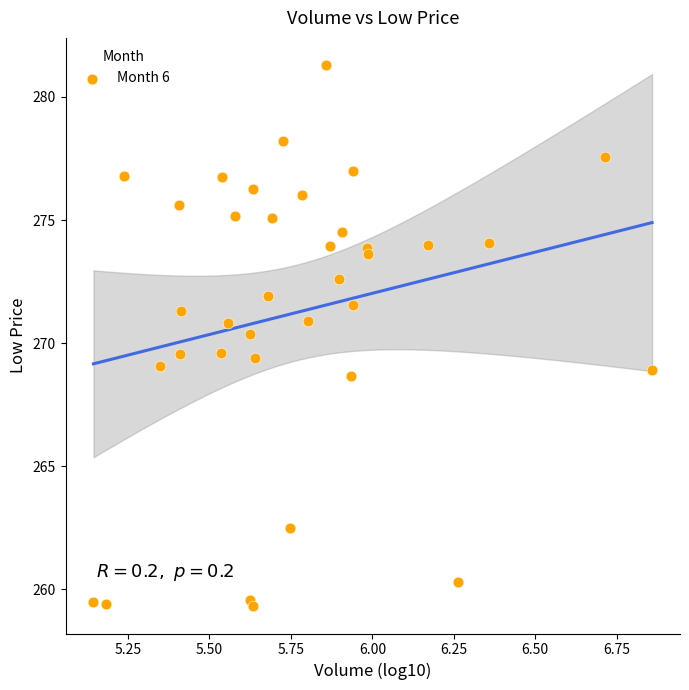

What is the range of X values (max minus min)?

1.7